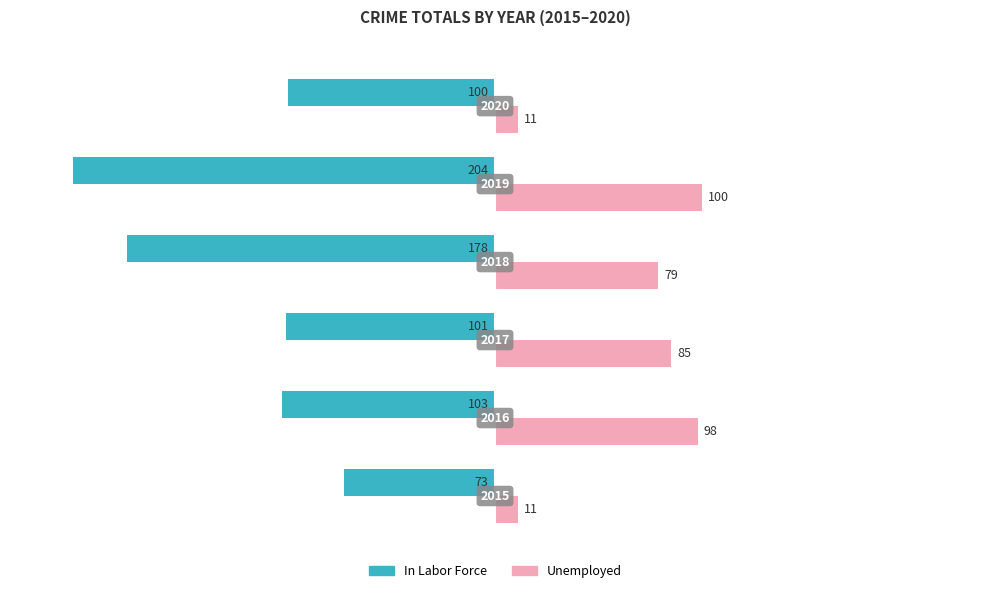

What are all the series names shown in the legend?

In Labor Force, Unemployed